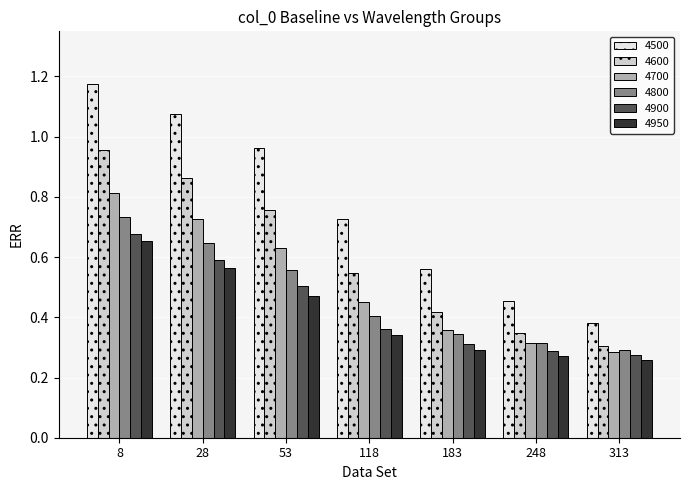

What is the total value across all series at 8?

5.0